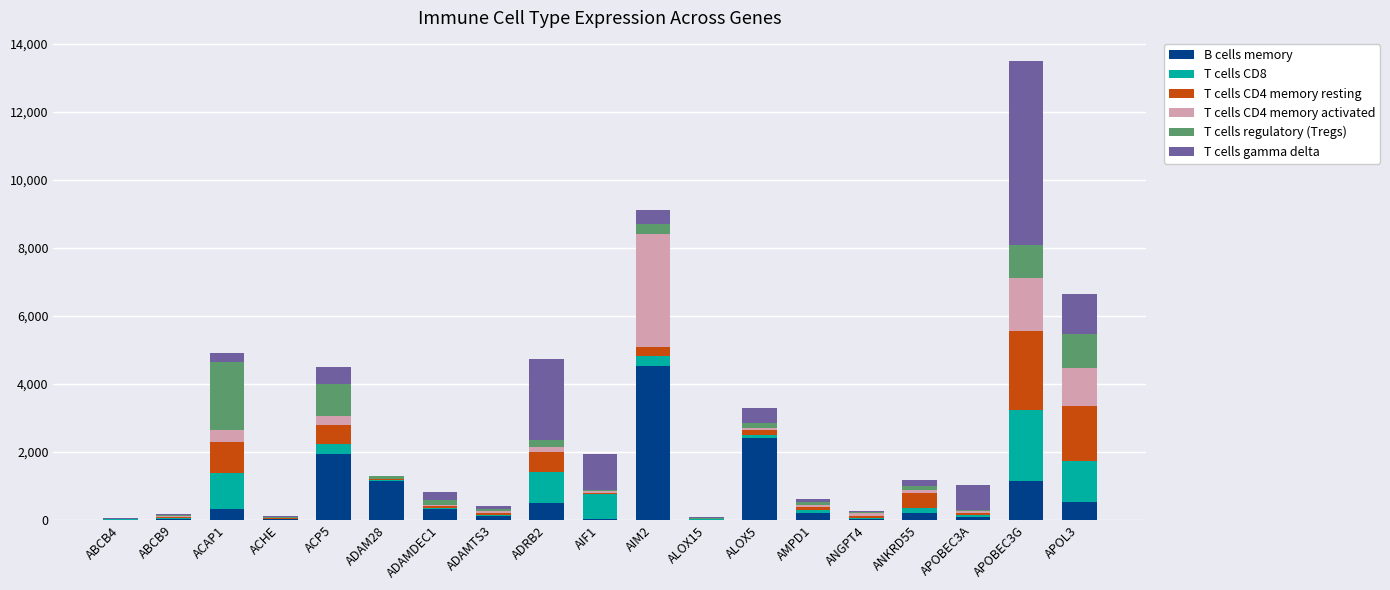

The value of B cells memory at ALOX5 is 2425.7. True or false?

True